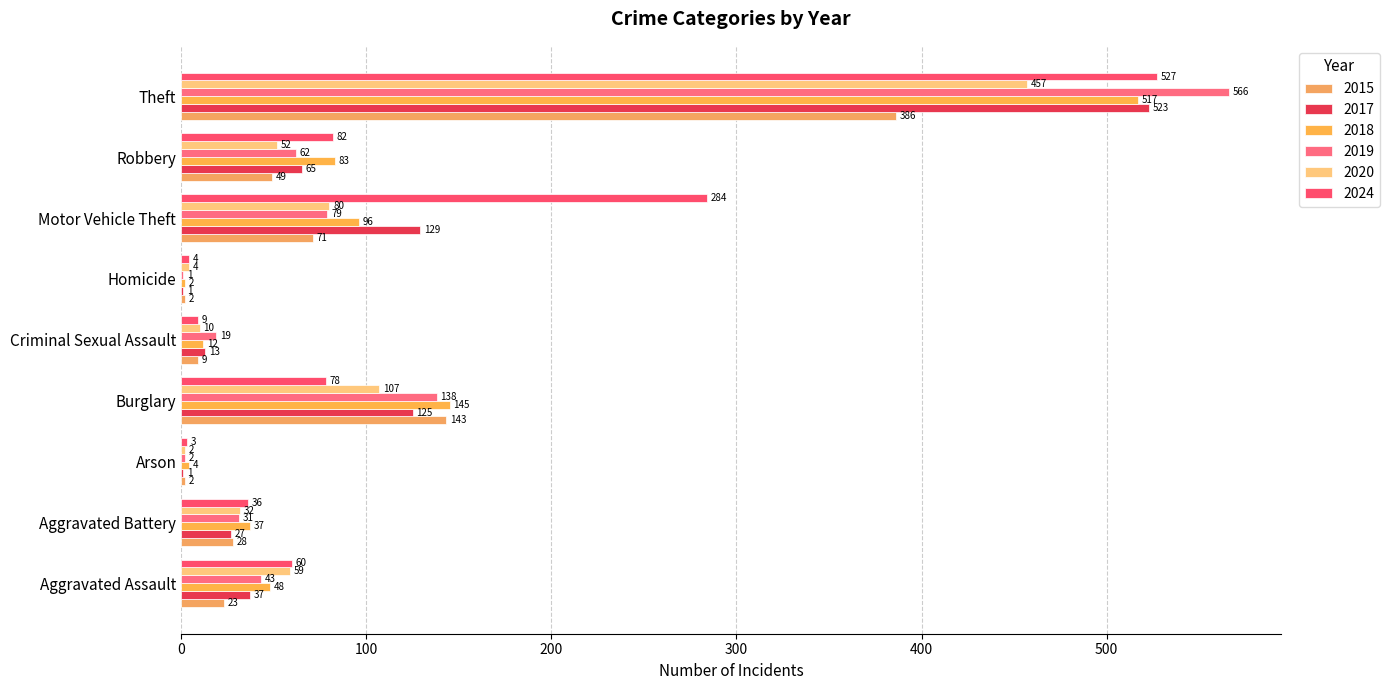

What is the total value across all series at Aggravated Assault?

270